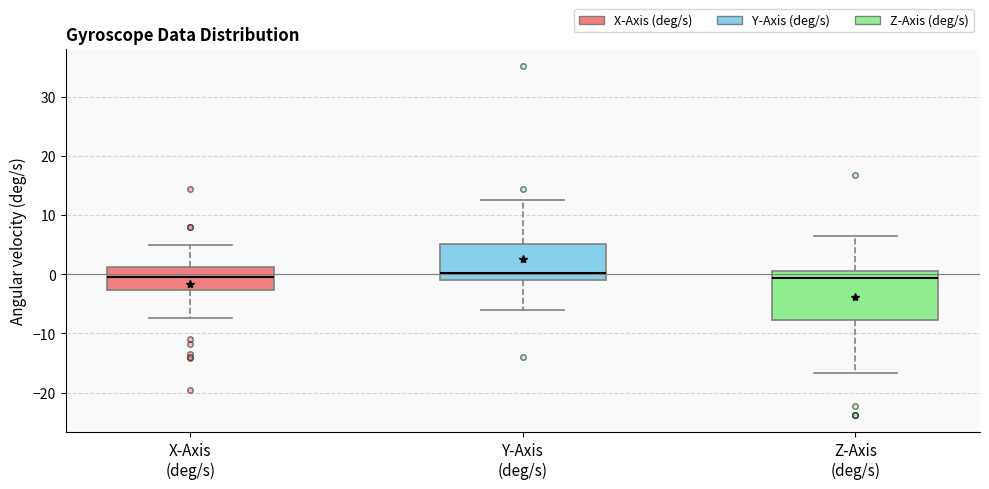

Where is the upper edge of the box for Y-Axis (deg/s) on the y-axis? The values are not printed on the chart, so give them approximately, as read against the axis.

5